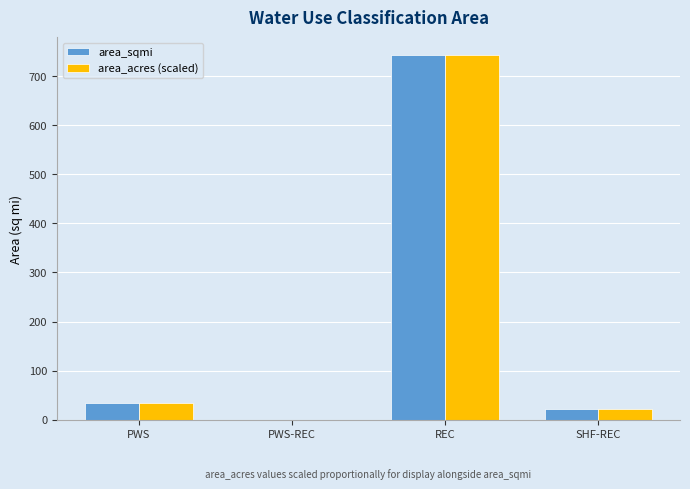

The area_sqmi series shows 194.2 at REC. True or false?

False